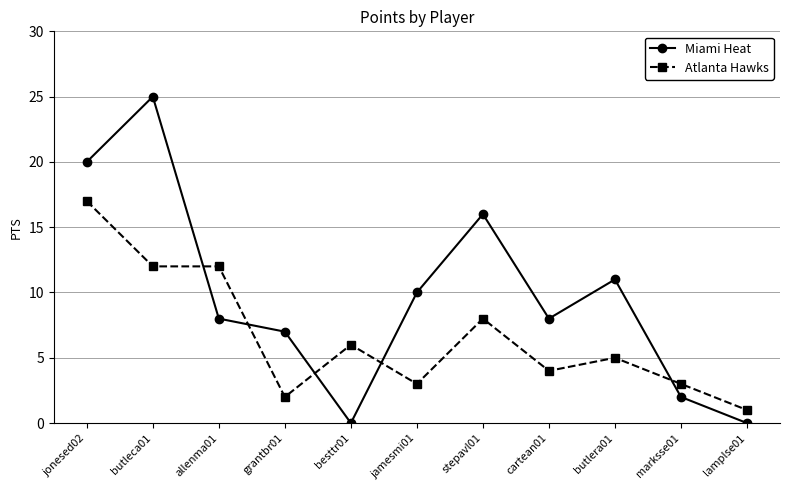

Is it true that Atlanta Hawks equals 4 at cartean01?

True